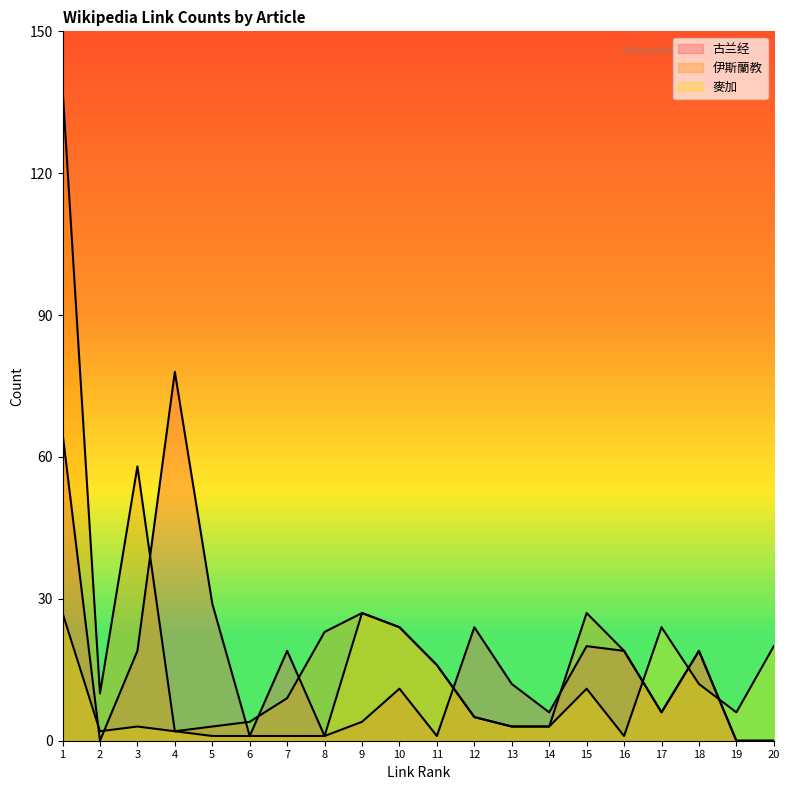

At which label is 伊斯蘭教 closest to 69?

3